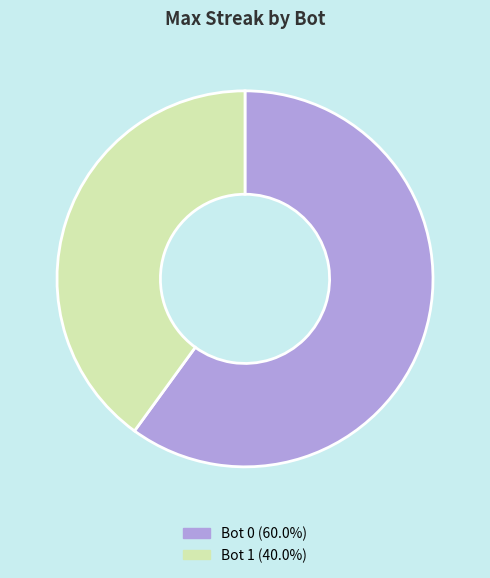

Does any single category account for the majority?

Yes